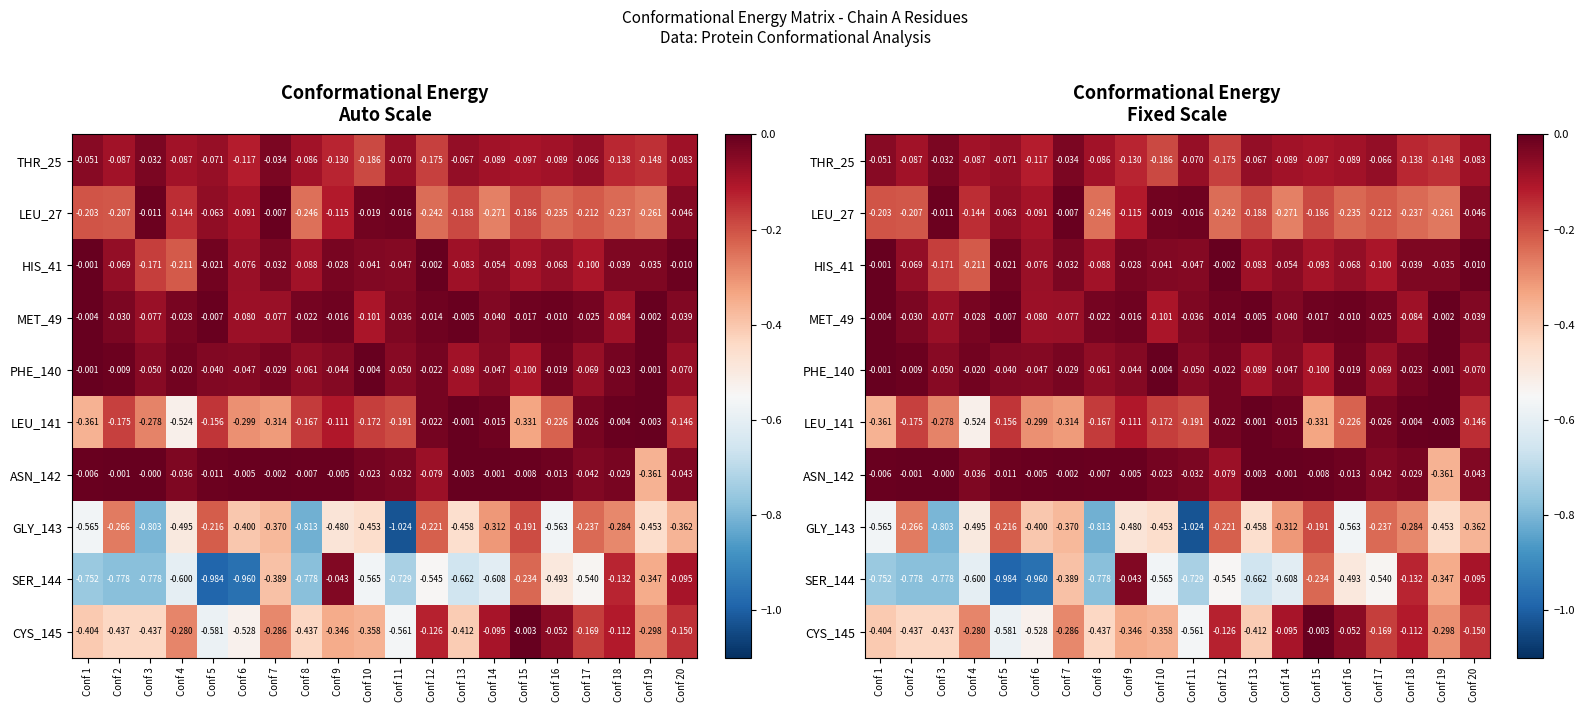

Is it true that CYS_145 equals -0.1 at Conf 5?

False